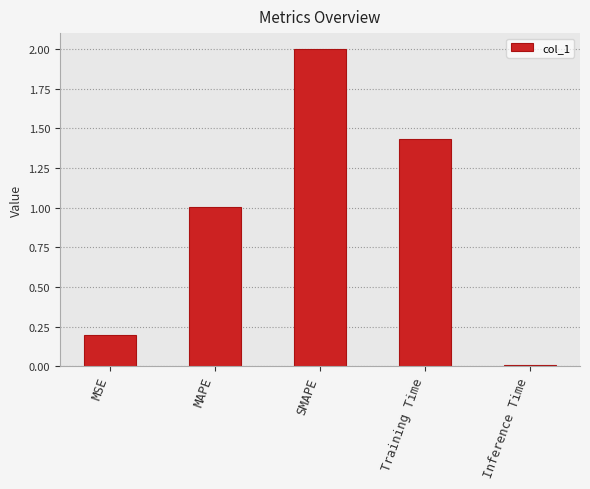

The value at MAPE is 1.0. True or false?

True